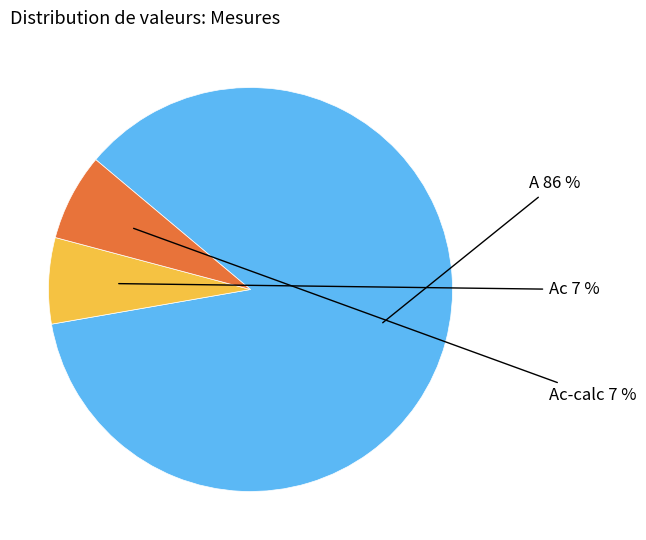

Does Ac represent more than half of the total?

No